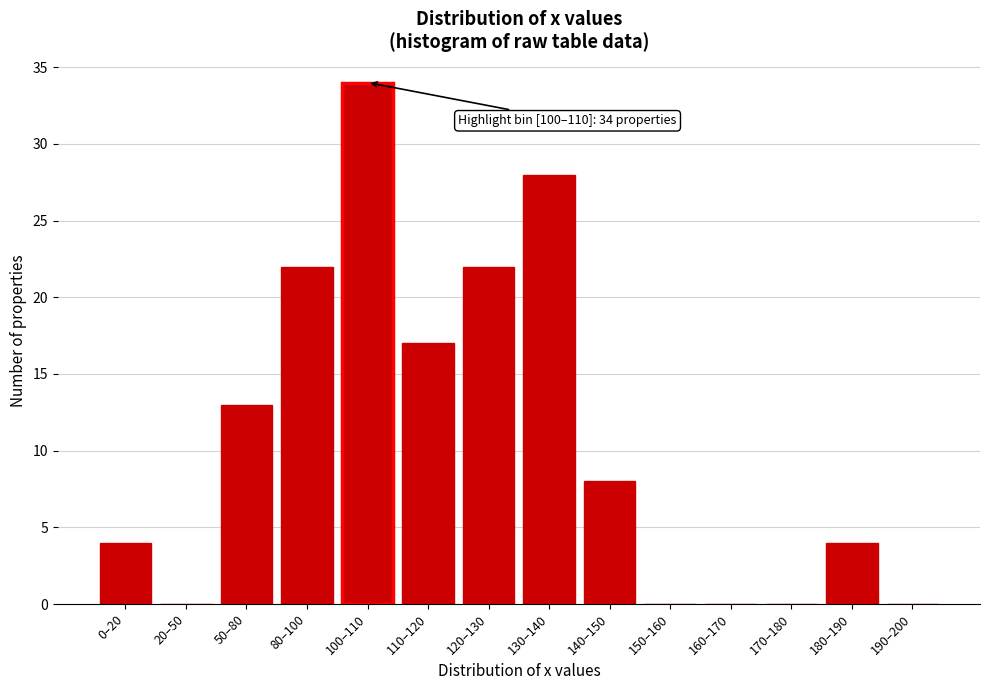

Reading left to right, what are all the values shown in this chart?

0–20=4	20–50=0	50–80=13	80–100=22	100–110=34	110–120=17	120–130=22	130–140=28	140–150=8	150–160=0	160–170=0	170–180=0	180–190=4	190–200=0